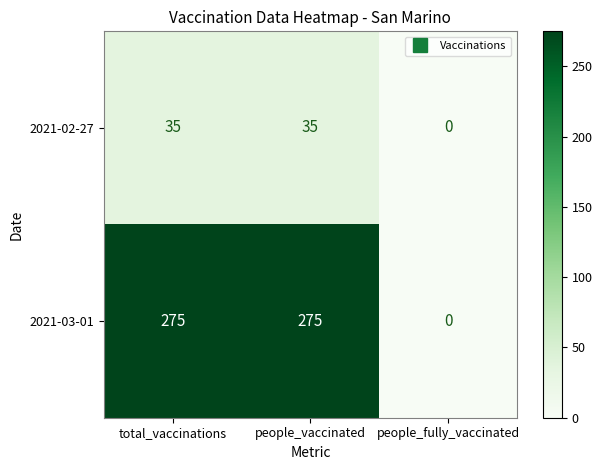

Is the value of 2021-03-01 at total_vaccinations greater than the value of 2021-02-27 at people_fully_vaccinated?

Yes